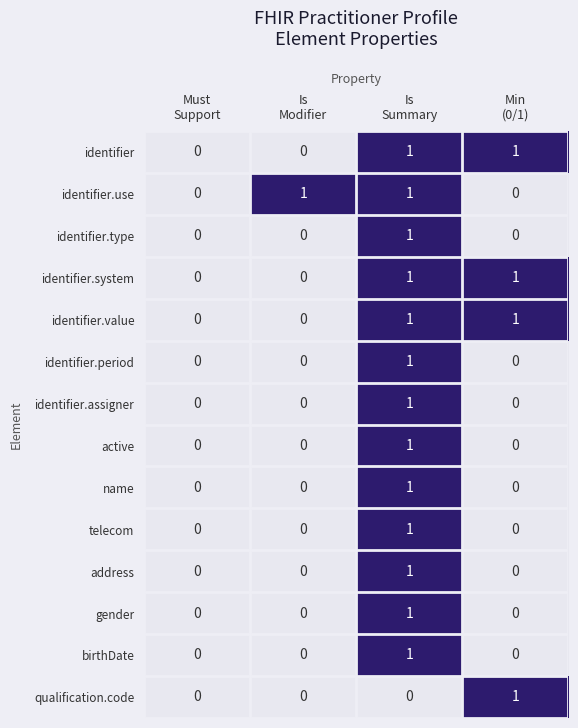

How many distinct data groups are displayed?

14